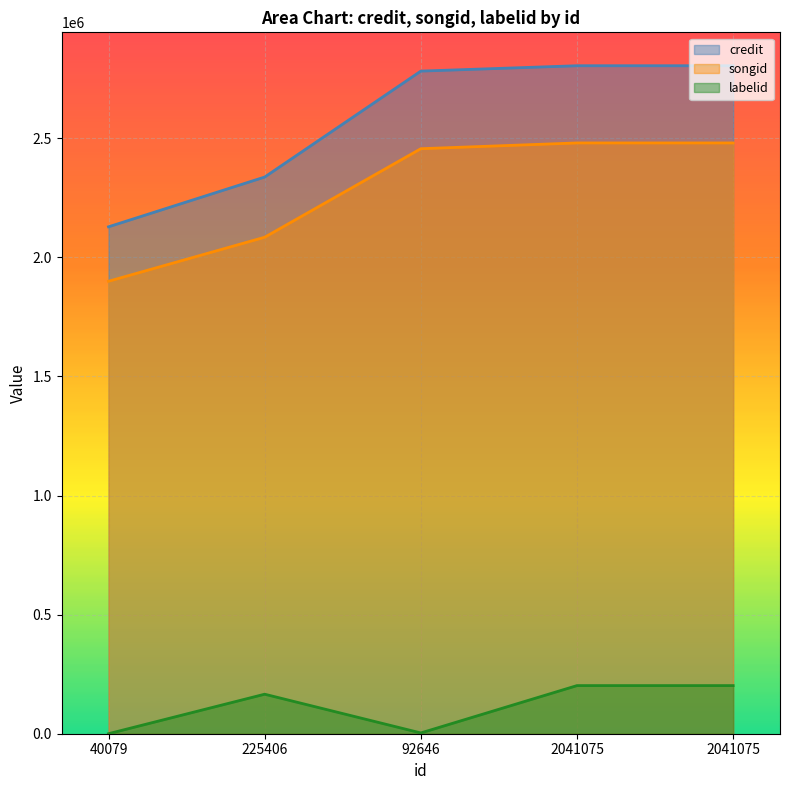

The value of labelid at 92646 is 2216. True or false?

False